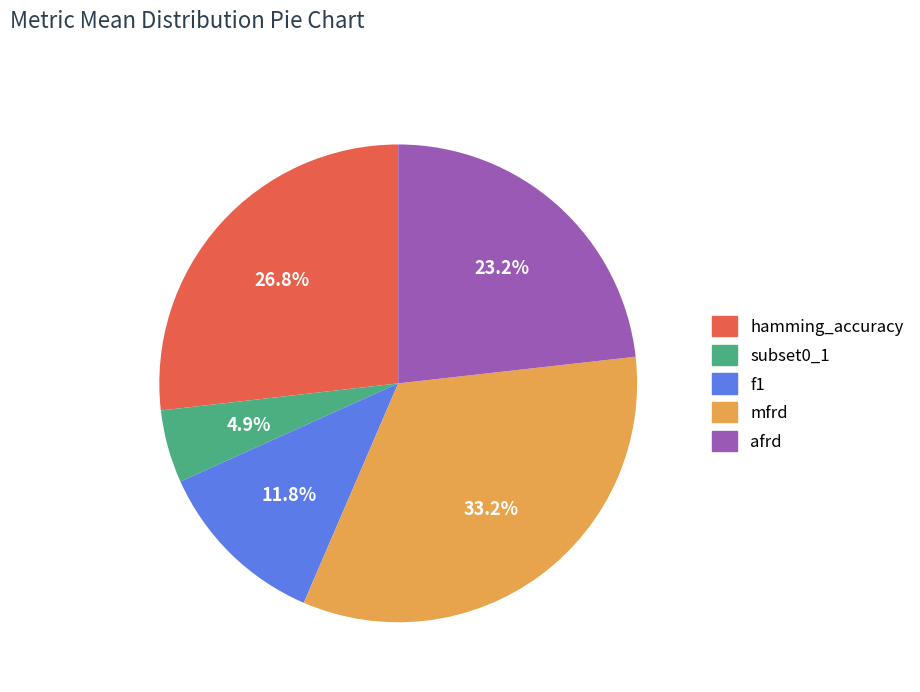

Which slice is the largest?

mfrd